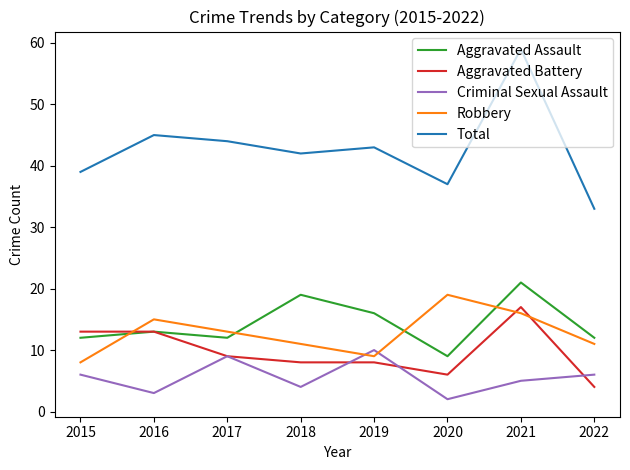

At which category does Robbery reach its first local valley?

2019